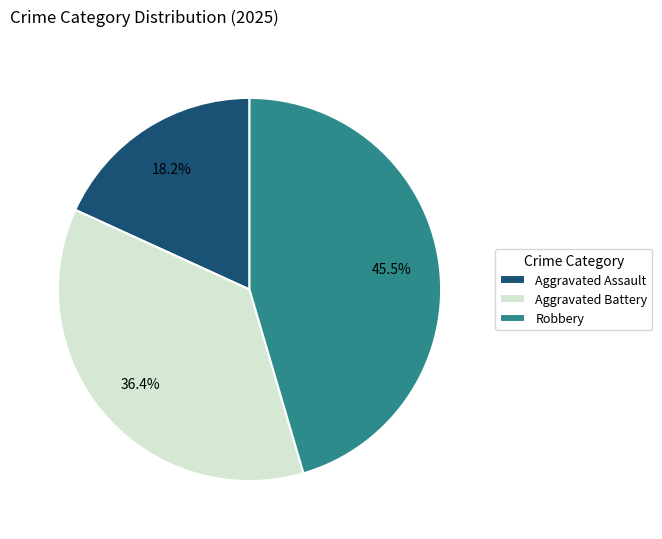

Is it true that Aggravated Assault is 24% of the pie?

False